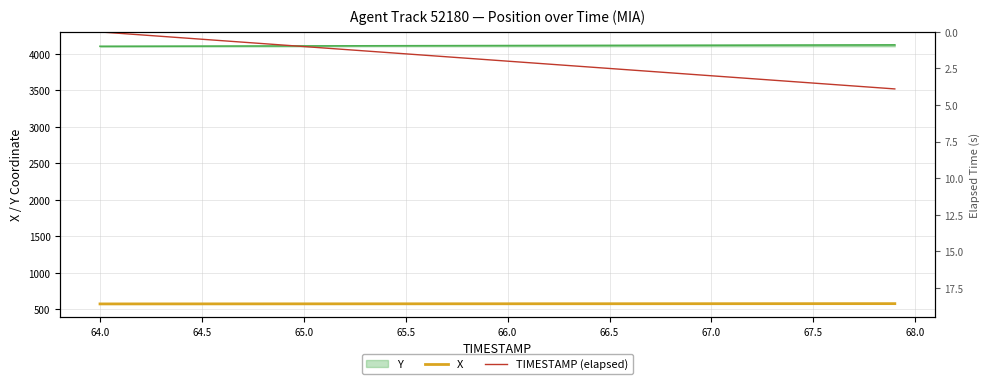

The value of Y at 64.5 is 6801.2. True or false?

False